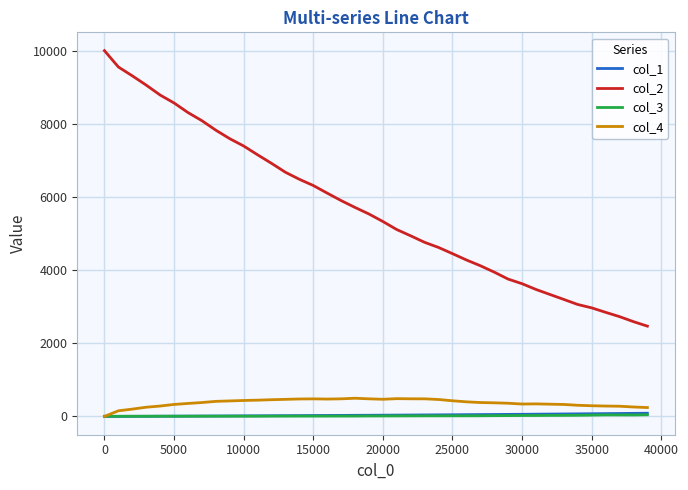

Which series has the largest total across all categories?

col_2